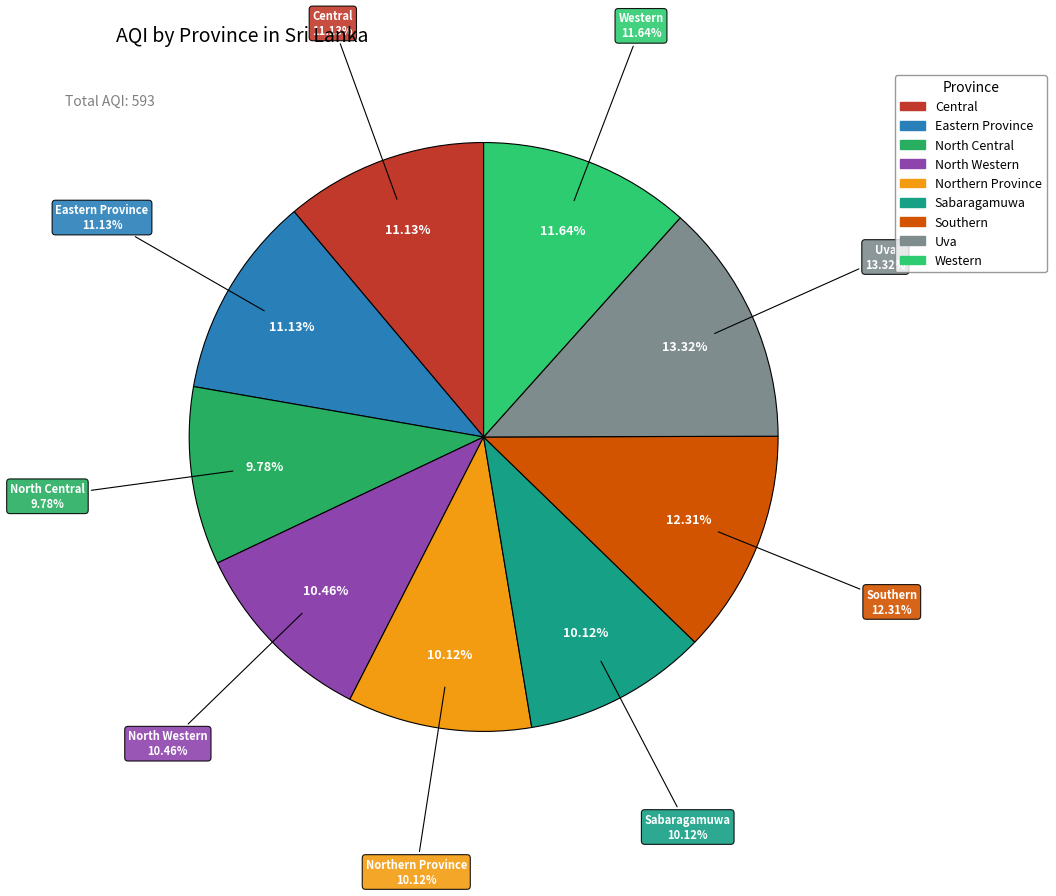

To the nearest percent, what is the average slice percentage?

11%